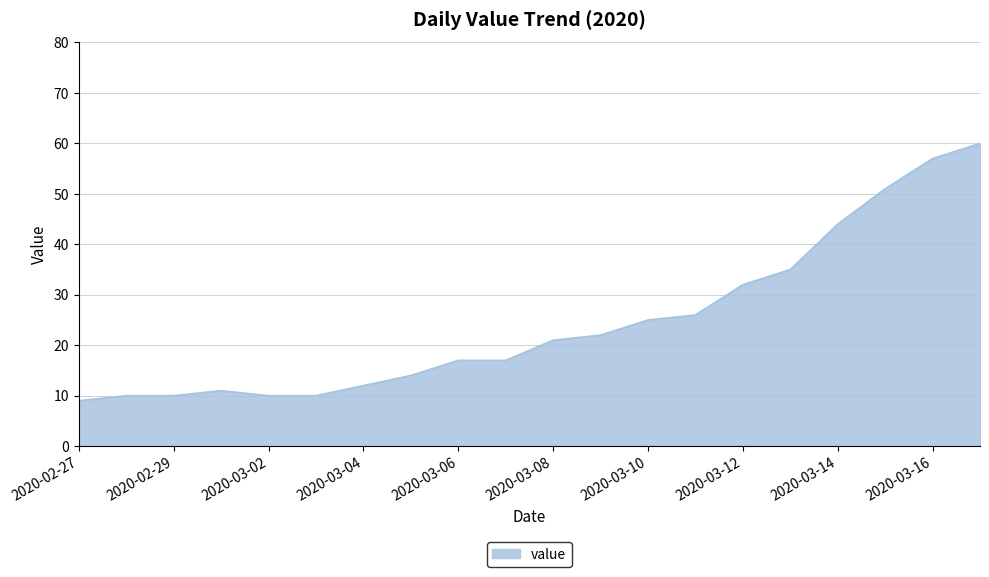

Does the chart display data point markers on the line(s)?

No